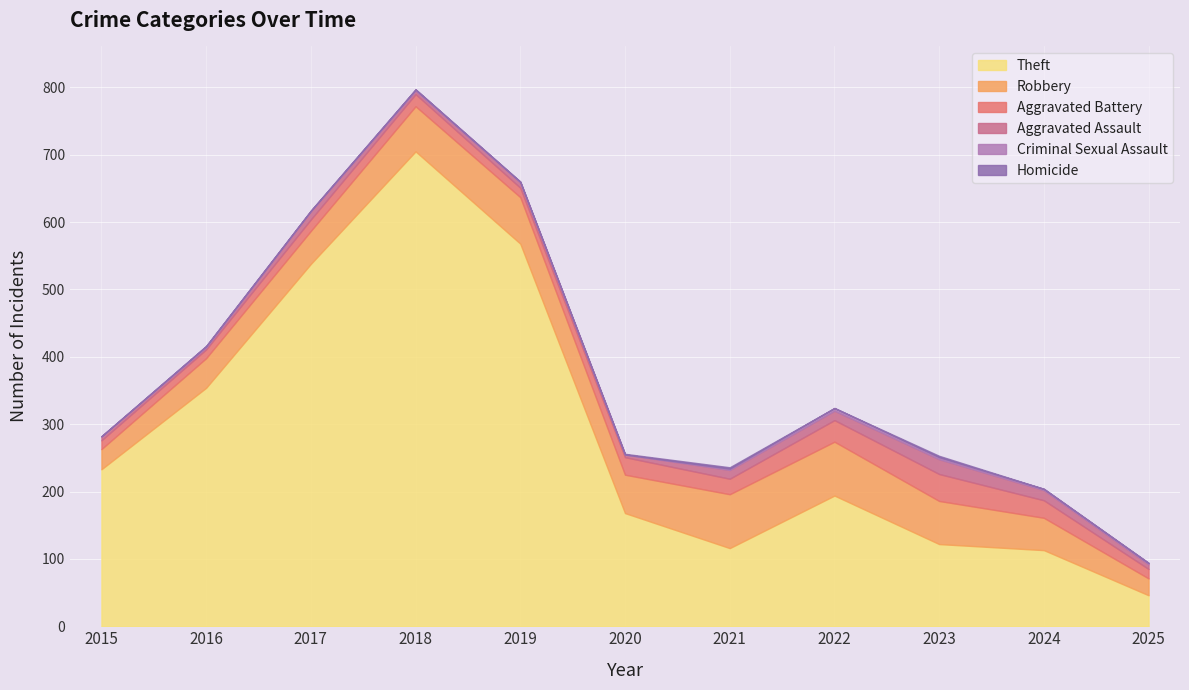

True or false: Aggravated Battery and Criminal Sexual Assault cross at least once.

False